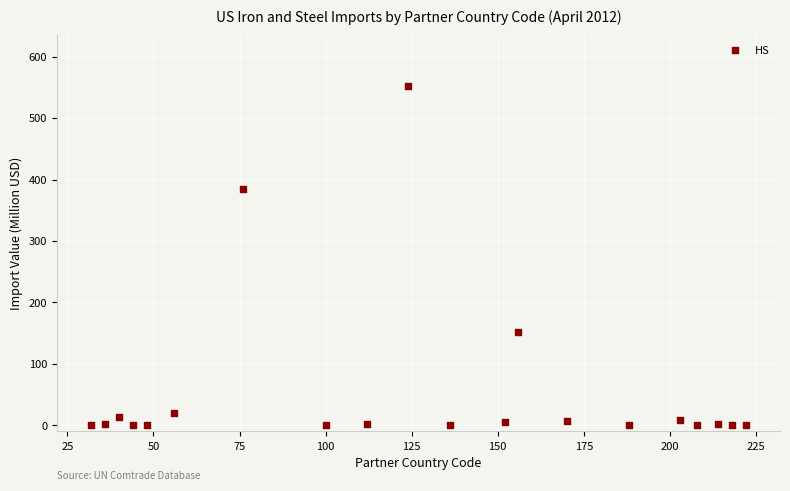

What Y value in the scatter plot is closest to 275?

383.8